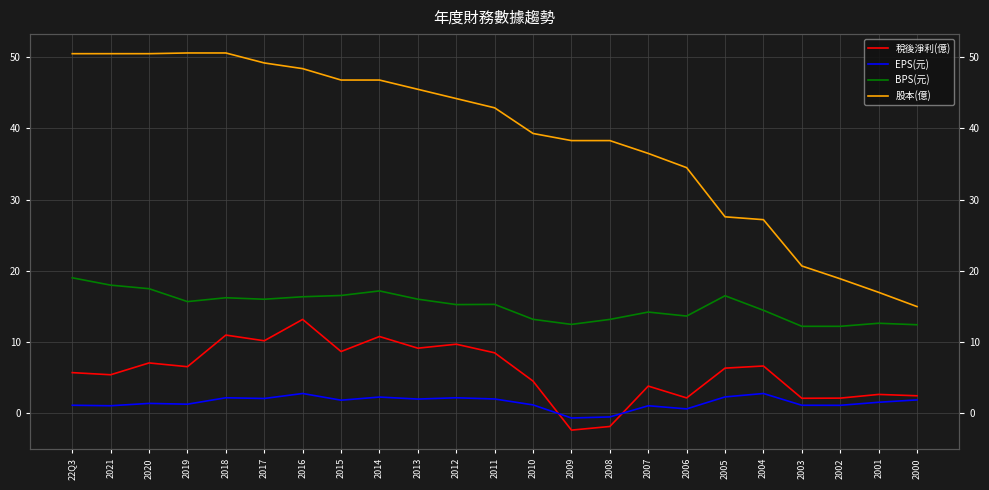

At which label does 稅後淨利(億) reach its peak?

2016